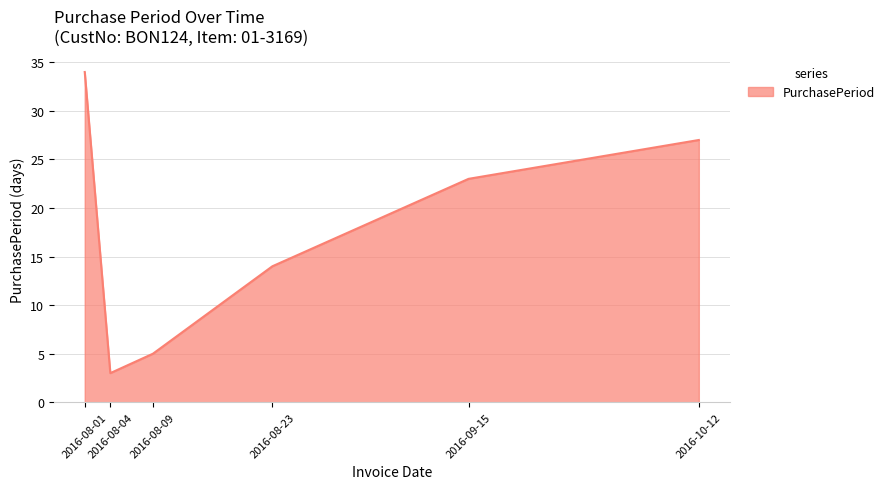

Rank the categories by value from highest to lowest.

2016-08-01, 2016-10-12, 2016-09-15, 2016-08-23, 2016-08-09, 2016-08-04